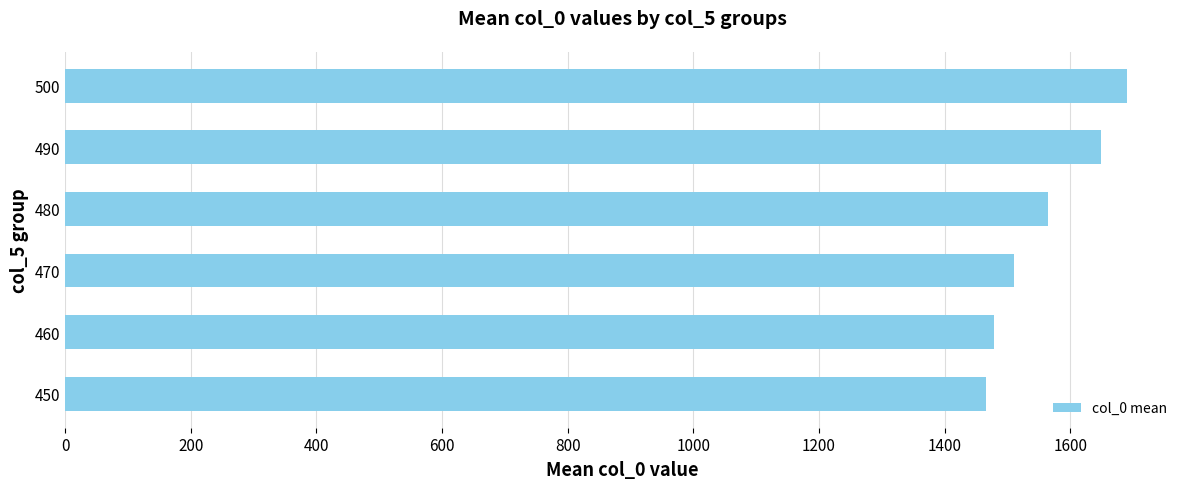

What is the difference between the maximum and minimum values?

224.3